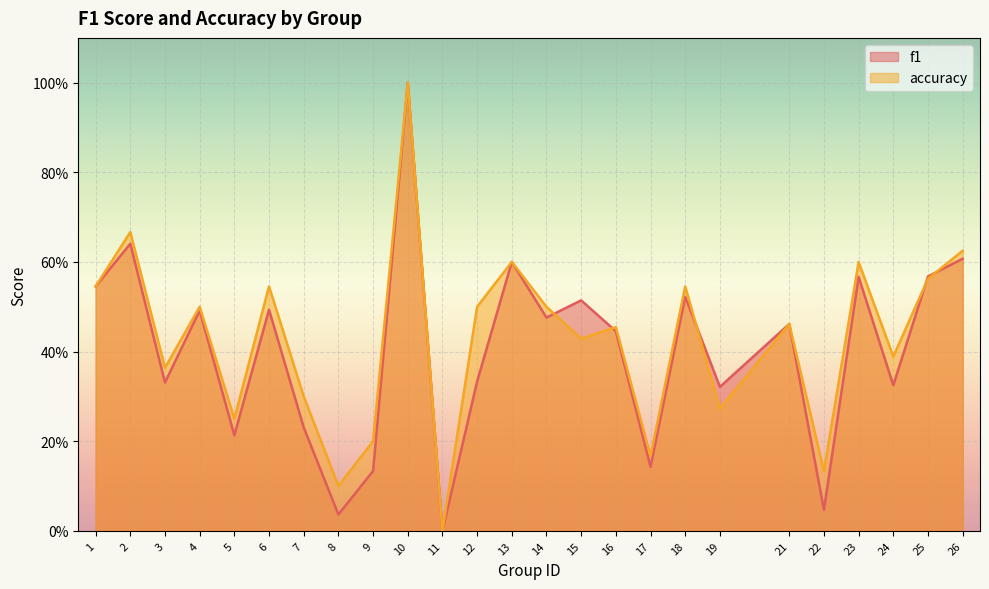

Which series has the widest spread of values?

f1